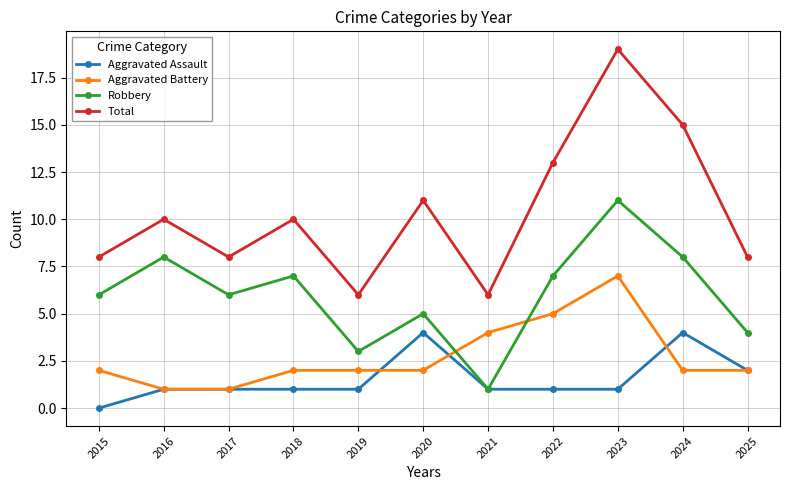

The Total series shows 13 at 2016. True or false?

False